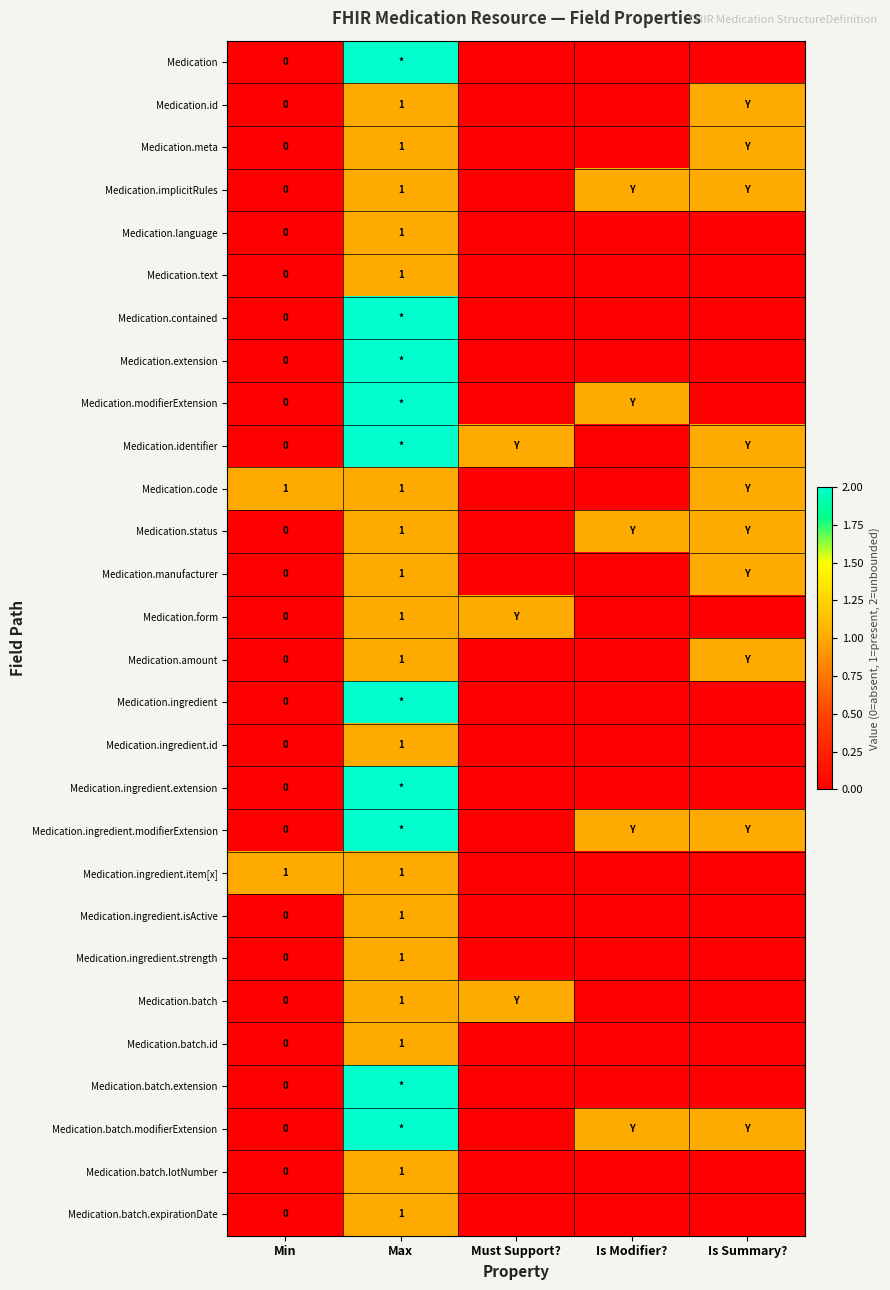

How many categories are shown in the chart?

5